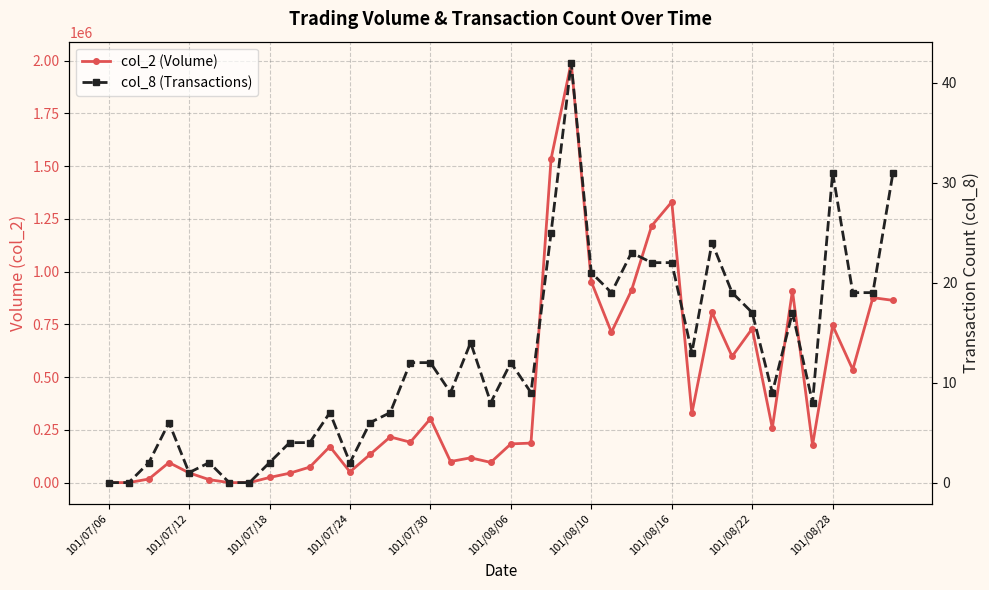

True or false: col_8 (Transactions) and col_2 (Volume) intersect in this chart.

False